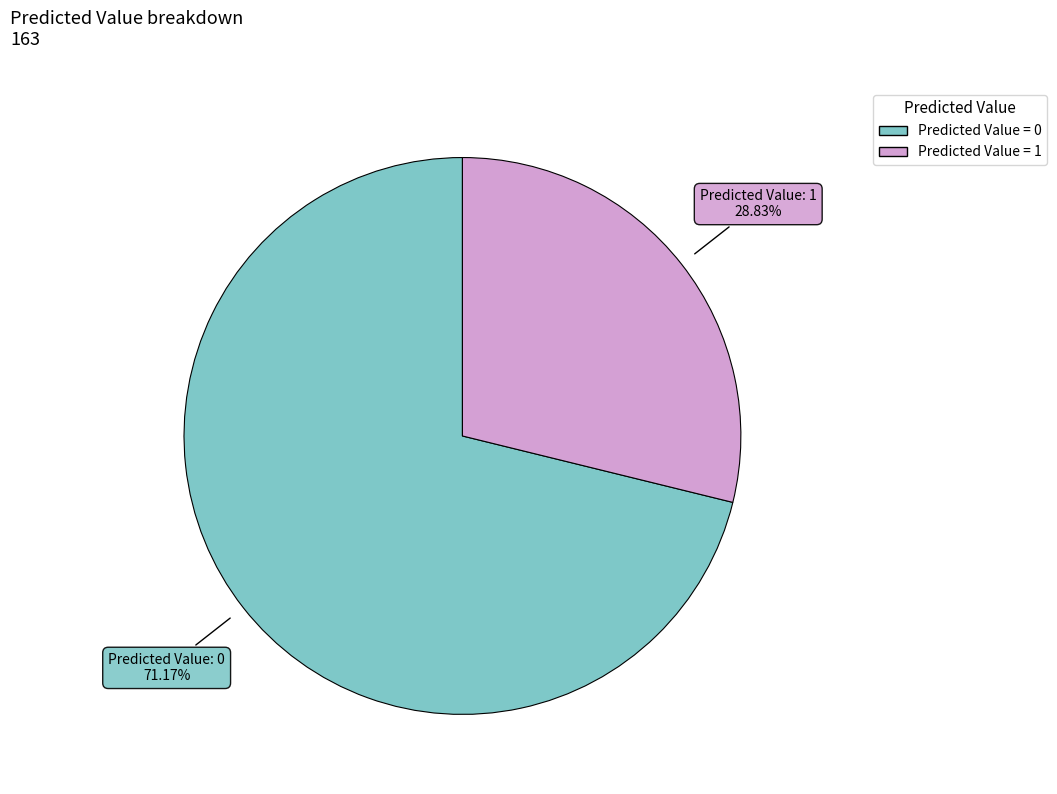

Does any single category account for the majority?

Yes